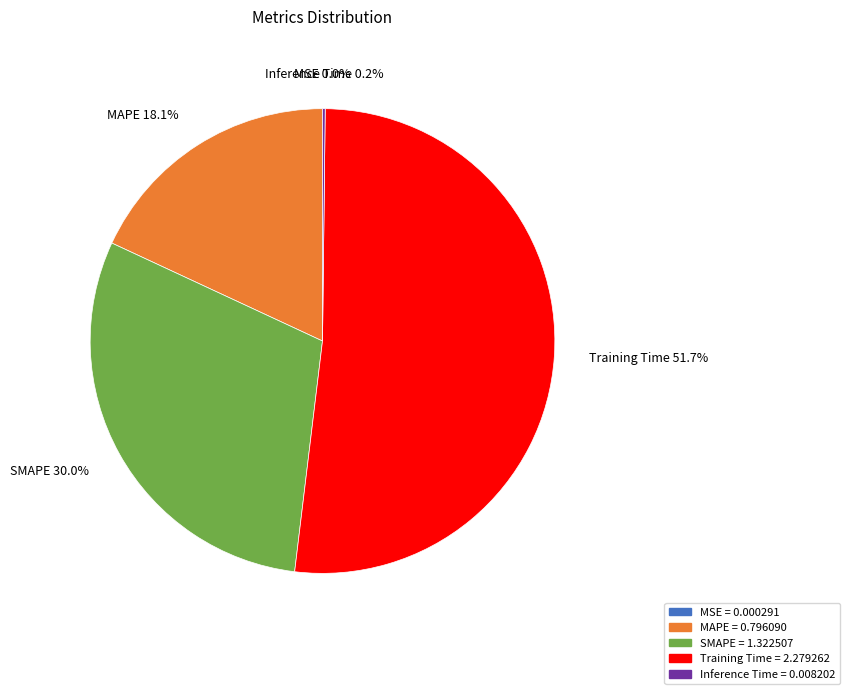

Which category accounts for the majority?

Training Time